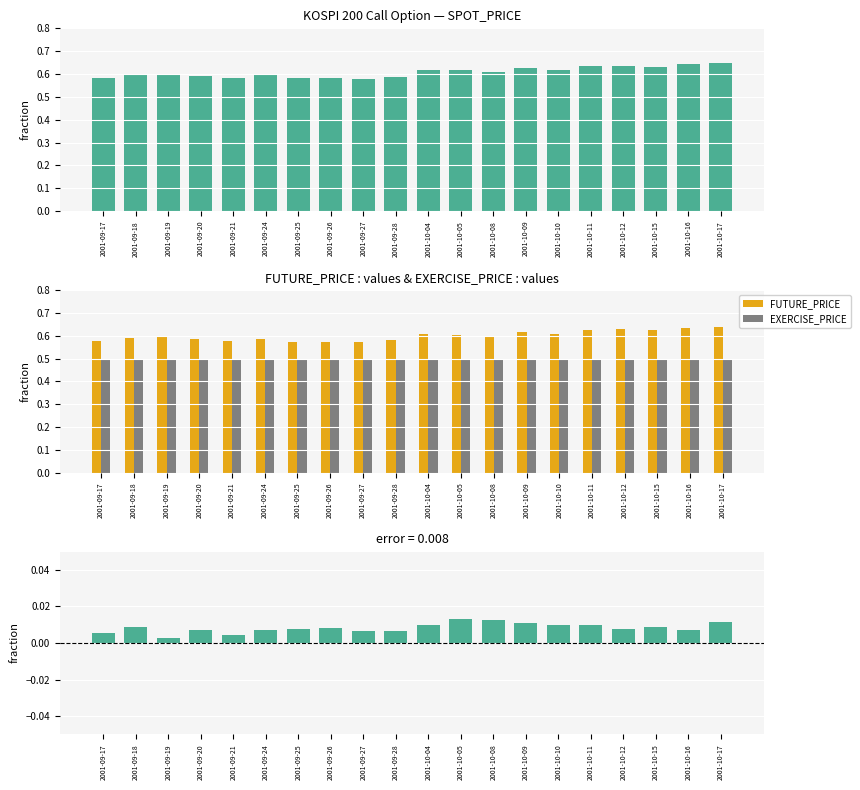

Reading left to right, list all the values displayed in this chart.

SPOT_PRICE: 2001-09-17=0.6	2001-09-18=0.6	2001-09-19=0.6	2001-09-20=0.6	2001-09-21=0.6	2001-09-24=0.6	2001-09-25=0.6	2001-09-26=0.6	2001-09-27=0.6	2001-09-28=0.6	2001-10-04=0.6	2001-10-05=0.6	2001-10-08=0.6	2001-10-09=0.6	2001-10-10=0.6	2001-10-11=0.6	2001-10-12=0.6	2001-10-15=0.6	2001-10-16=0.6	2001-10-17=0.6
FUTURE_PRICE: 2001-09-17=0.6	2001-09-18=0.6	2001-09-19=0.6	2001-09-20=0.6	2001-09-21=0.6	2001-09-24=0.6	2001-09-25=0.6	2001-09-26=0.6	2001-09-27=0.6	2001-09-28=0.6	2001-10-04=0.6	2001-10-05=0.6	2001-10-08=0.6	2001-10-09=0.6	2001-10-10=0.6	2001-10-11=0.6	2001-10-12=0.6	2001-10-15=0.6	2001-10-16=0.6	2001-10-17=0.6
EXERCISE_PRICE: 2001-09-17=0.5	2001-09-18=0.5	2001-09-19=0.5	2001-09-20=0.5	2001-09-21=0.5	2001-09-24=0.5	2001-09-25=0.5	2001-09-26=0.5	2001-09-27=0.5	2001-09-28=0.5	2001-10-04=0.5	2001-10-05=0.5	2001-10-08=0.5	2001-10-09=0.5	2001-10-10=0.5	2001-10-11=0.5	2001-10-12=0.5	2001-10-15=0.5	2001-10-16=0.5	2001-10-17=0.5
SPOT_PRICE - FUTURE_PRICE: 2001-09-17=0.0	2001-09-18=0.0	2001-09-19=0.0	2001-09-20=0.0	2001-09-21=0.0	2001-09-24=0.0	2001-09-25=0.0	2001-09-26=0.0	2001-09-27=0.0	2001-09-28=0.0	2001-10-04=0.0	2001-10-05=0.0	2001-10-08=0.0	2001-10-09=0.0	2001-10-10=0.0	2001-10-11=0.0	2001-10-12=0.0	2001-10-15=0.0	2001-10-16=0.0	2001-10-17=0.0